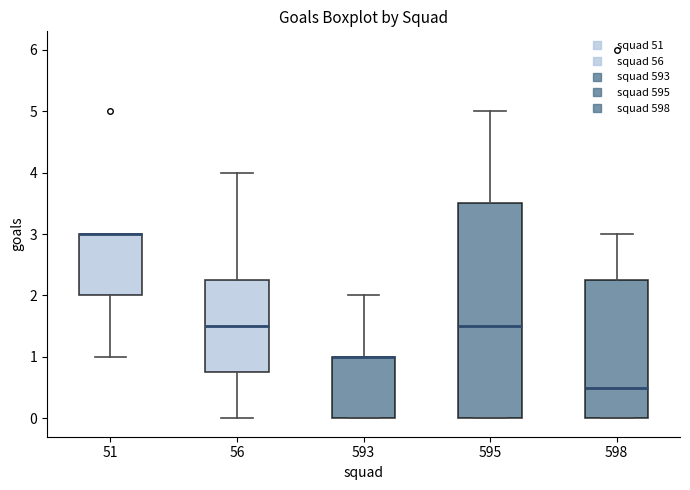

Comparing the boxes themselves (not the whiskers), which one is the tallest?

595